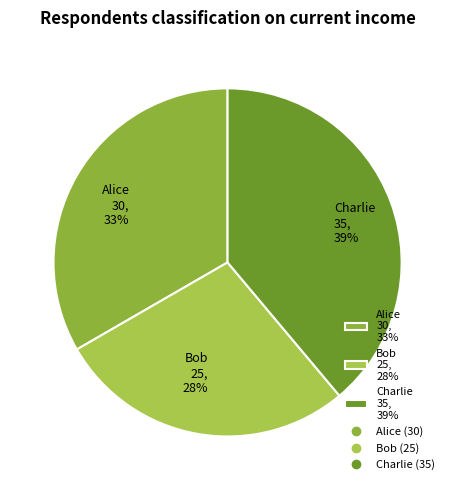

Between Alice and Charlie, which is larger?

Charlie